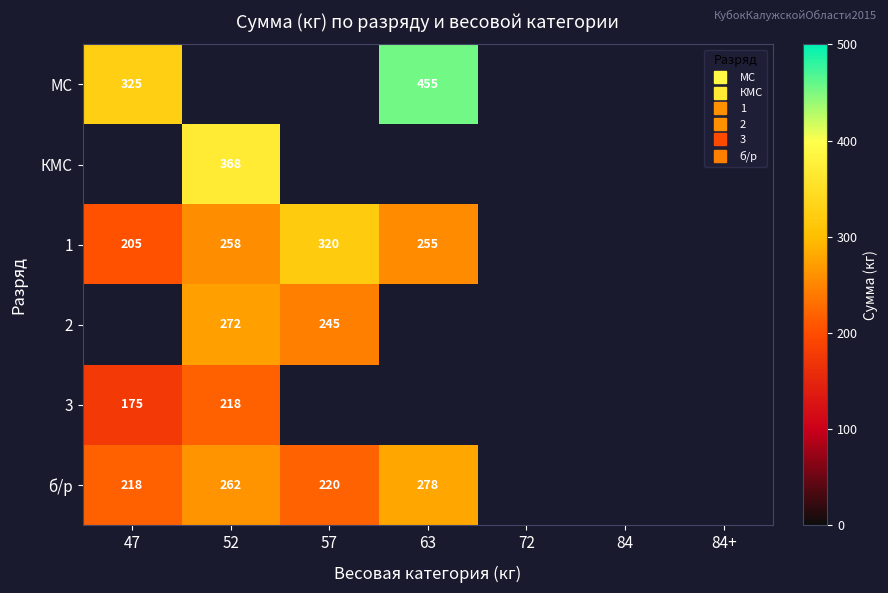

How many data points in б/р are above 277?

1